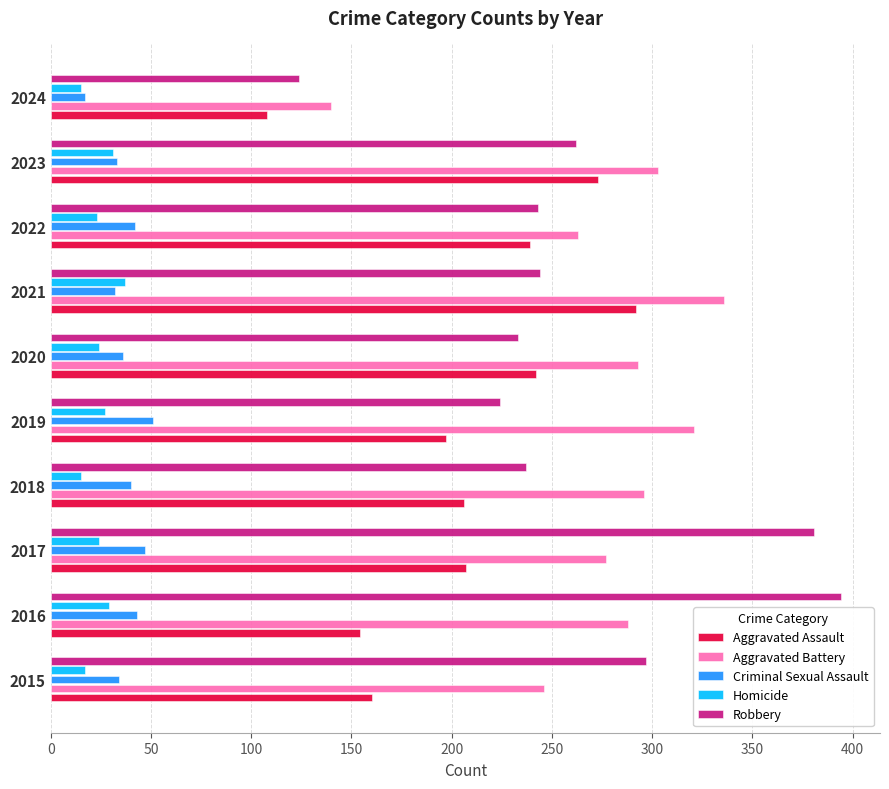

How many distinct data groups are displayed?

5